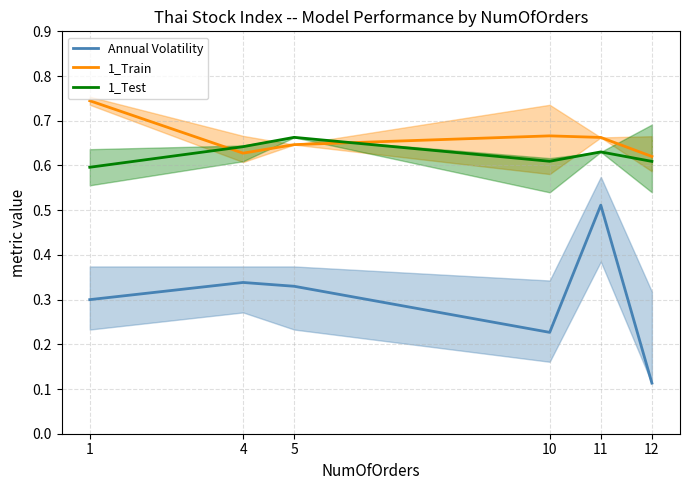

At which category does Annual Volatility reach its first local valley?

10